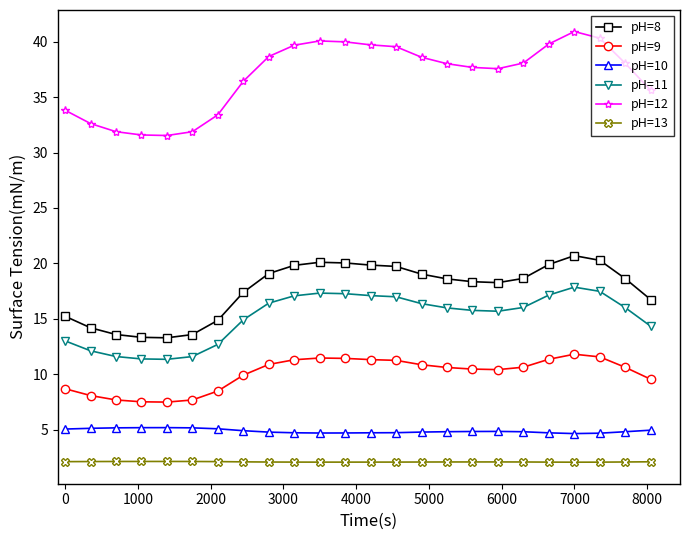

At how many categories does at least one series exceed 8?

24